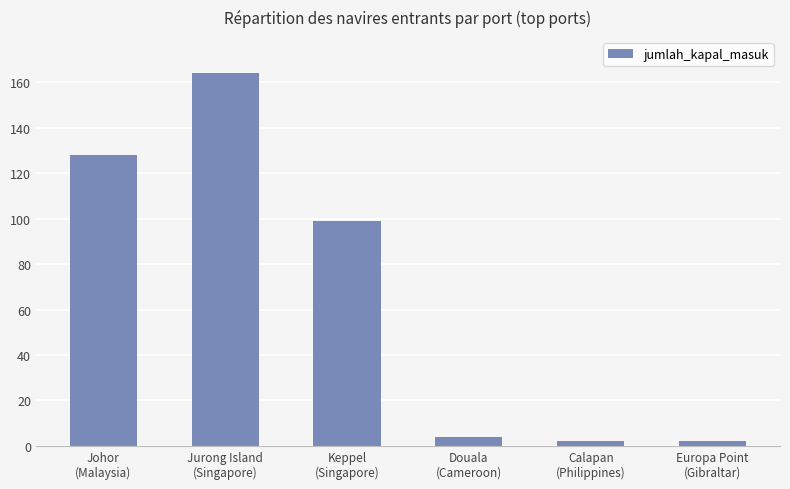

What position from the right is Johor
(Malaysia)?

6